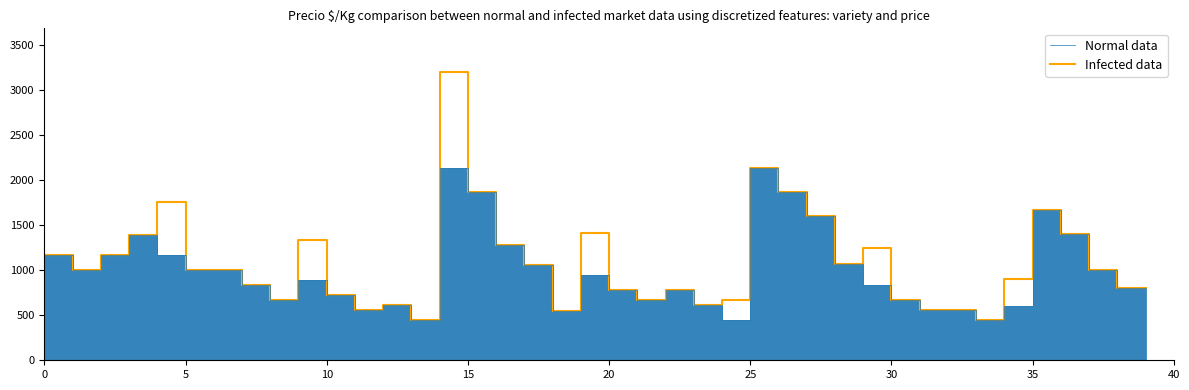

Which series has the largest total across all categories?

Infected data